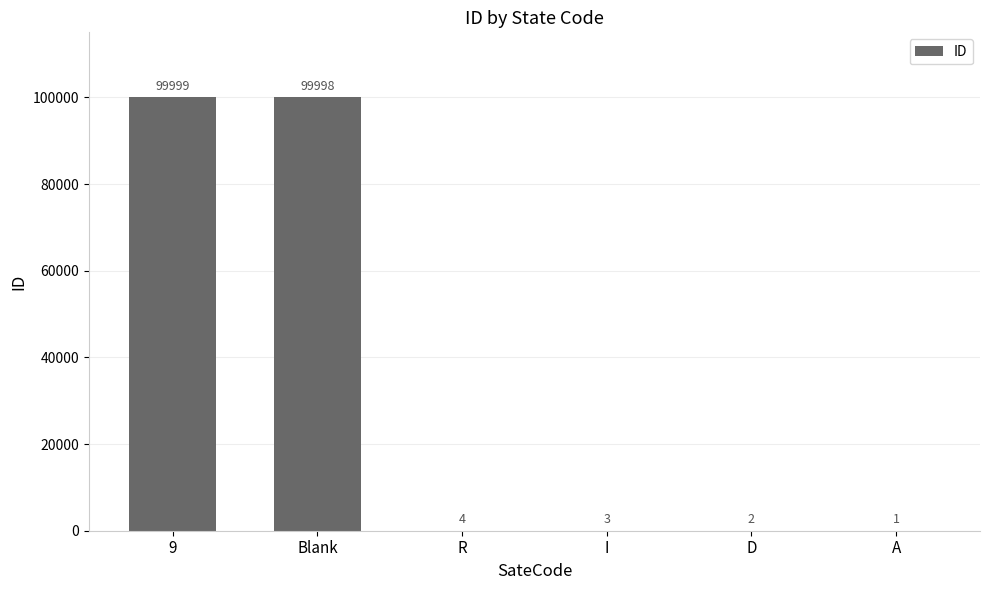

Approximately how many times larger is the value at 9 compared to I?

33333.0